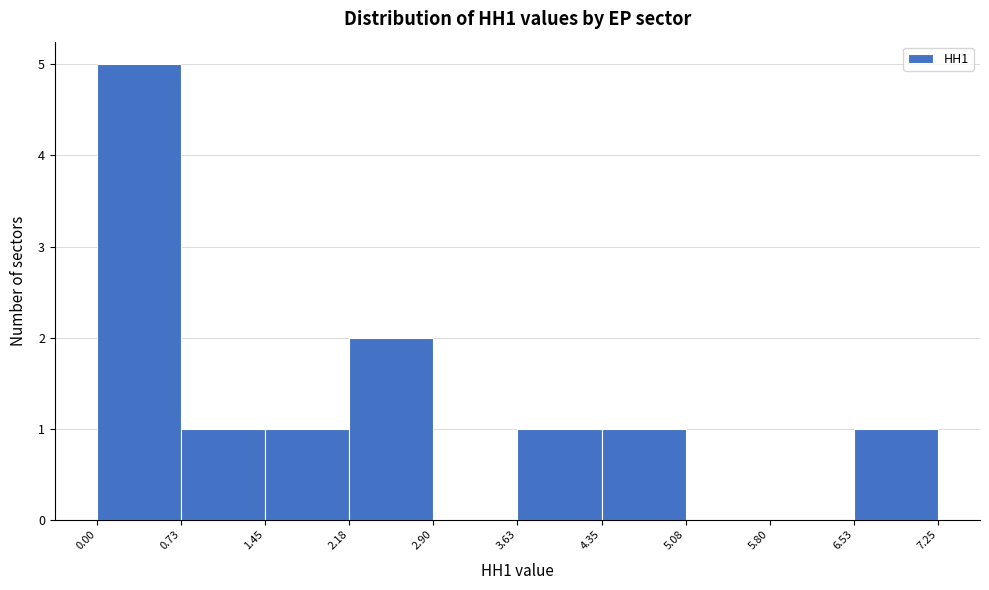

Reading left to right, transcribe this chart: for each bar, give the range it covers on the x-axis and its height. The values are not printed on the chart, so give them approximately, as read against the axis.

0.00 to 0.73: 5
0.73 to 1.45: 1
1.45 to 2.18: 1
2.18 to 2.90: 2
2.90 to 3.63: 0
3.63 to 4.35: 1
4.35 to 5.08: 1
5.08 to 5.80: 0
5.80 to 6.53: 0
6.53 to 7.25: 1